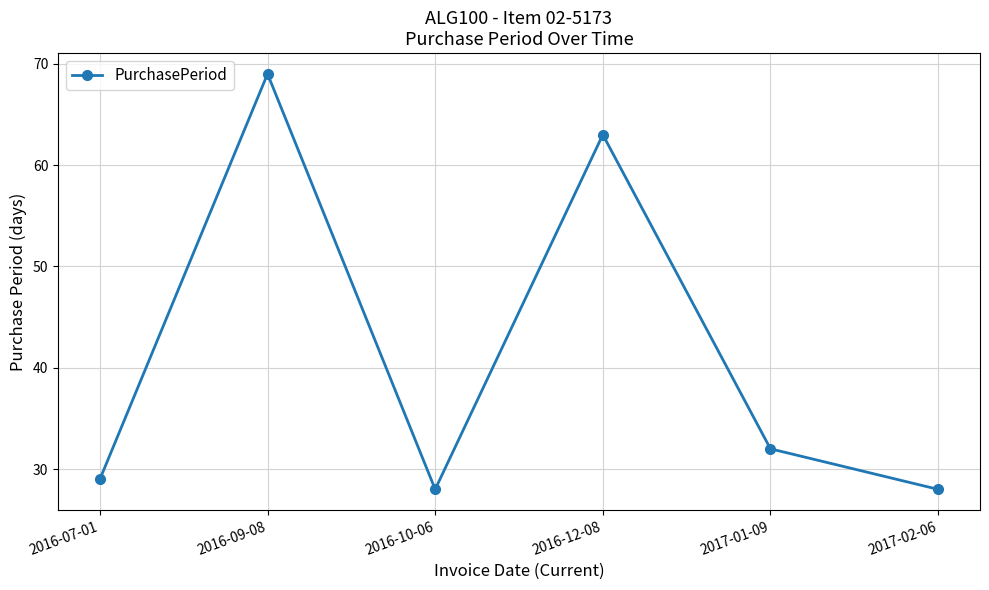

The value at 2016-07-01 is 12. True or false?

False